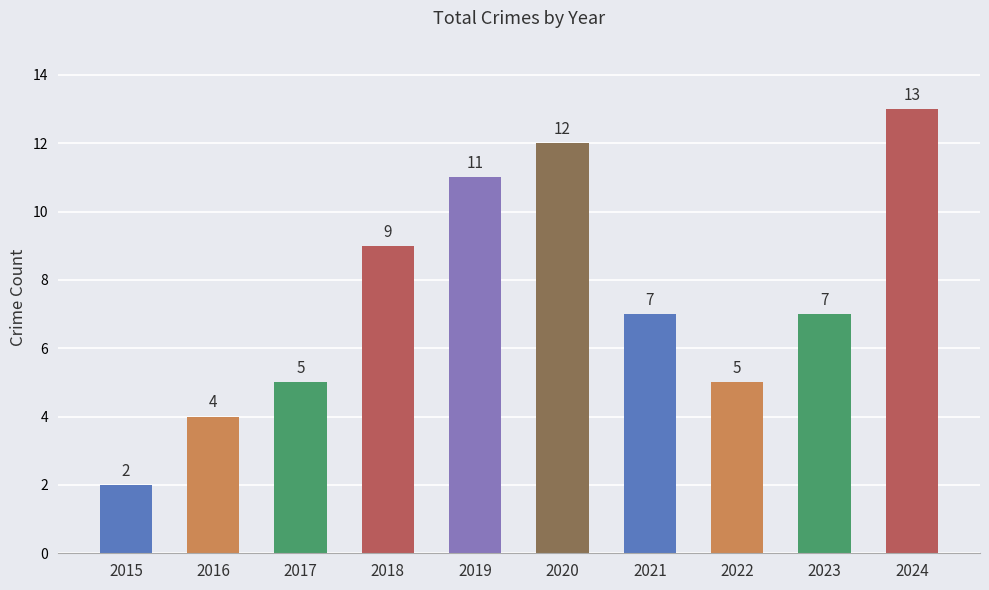

What is the difference between the second highest and second lowest values?

8